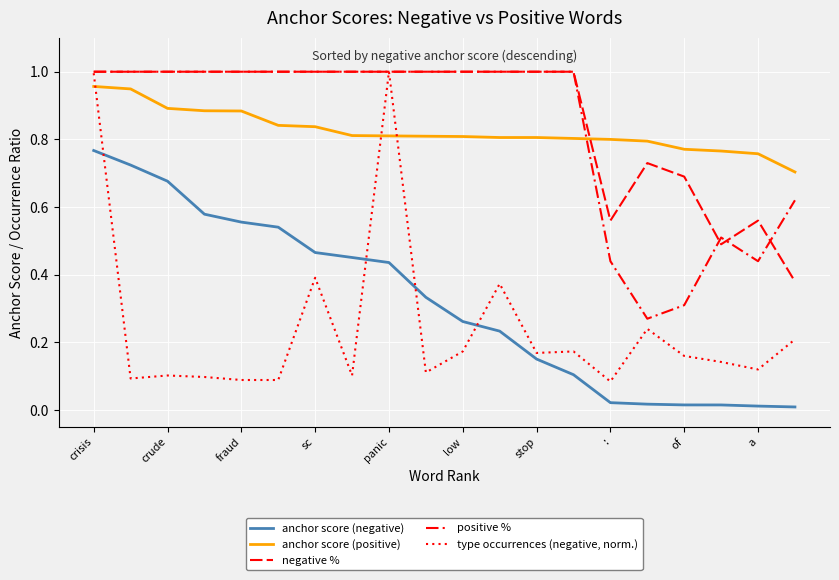

Which series has the largest range (max minus min)?

type occurrences (negative, norm.)